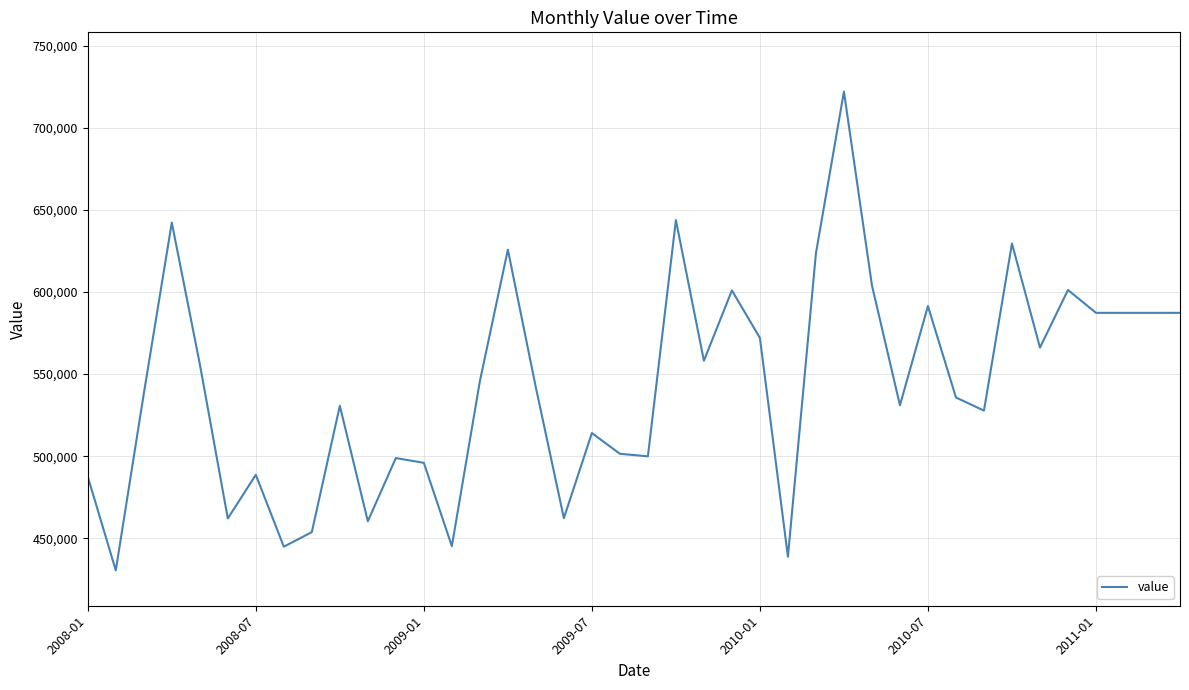

How many categories are shown in the chart?

40